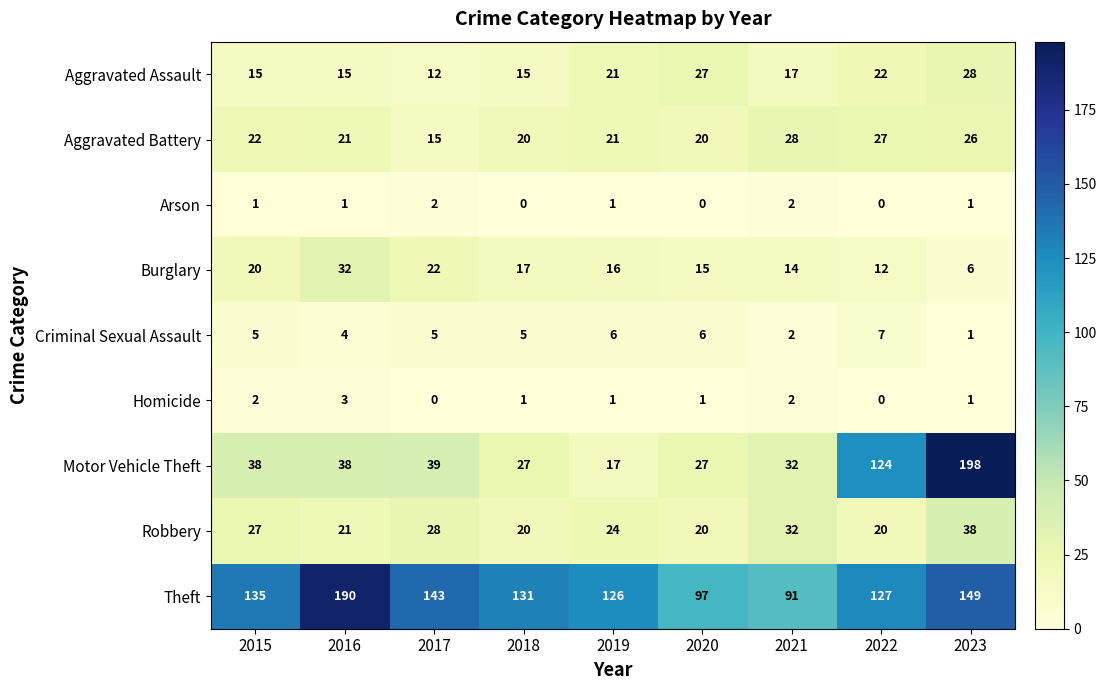

True or false: Aggravated Assault has a value of 14 at 2023.

False